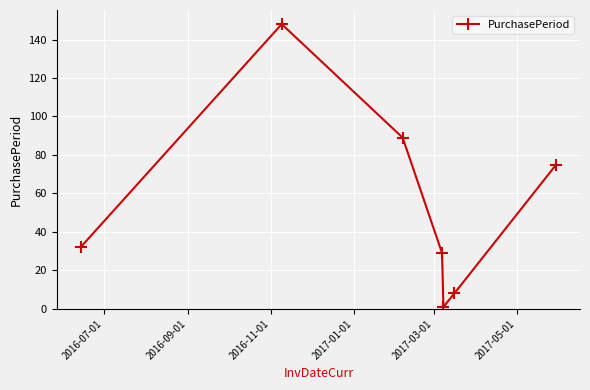

How many points are higher than both their immediate neighbors (excluding endpoints)?

1